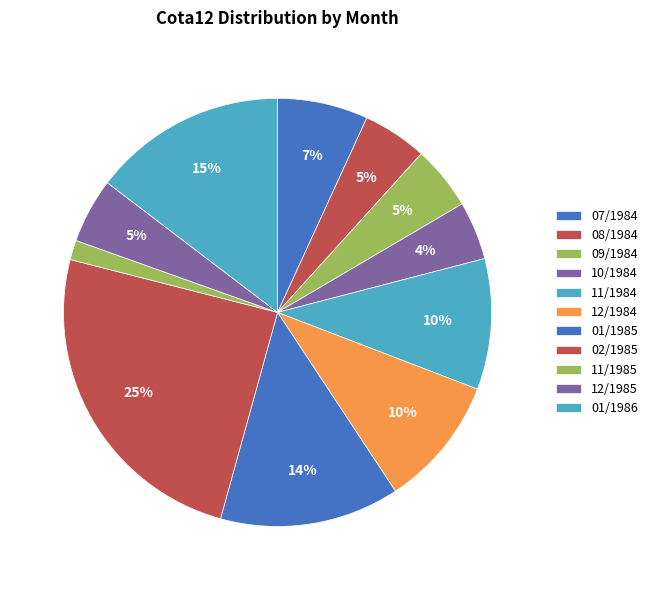

What percentage is the 02/1985 slice, to the nearest percent?

25%